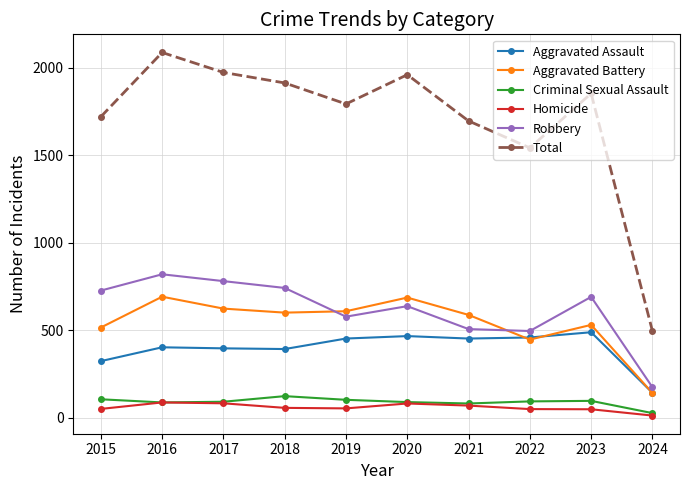

What are all the series names shown in the legend?

Aggravated Assault, Aggravated Battery, Criminal Sexual Assault, Homicide, Robbery, Total